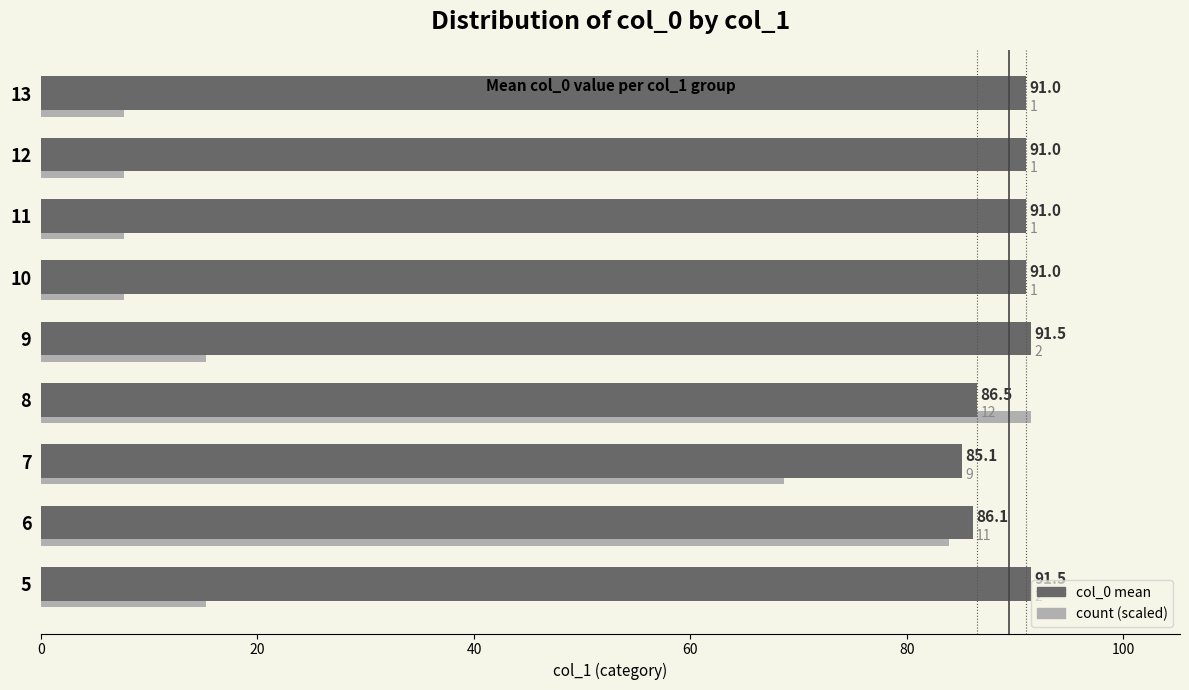

The count (scaled) series shows 91.5 at 8. True or false?

True